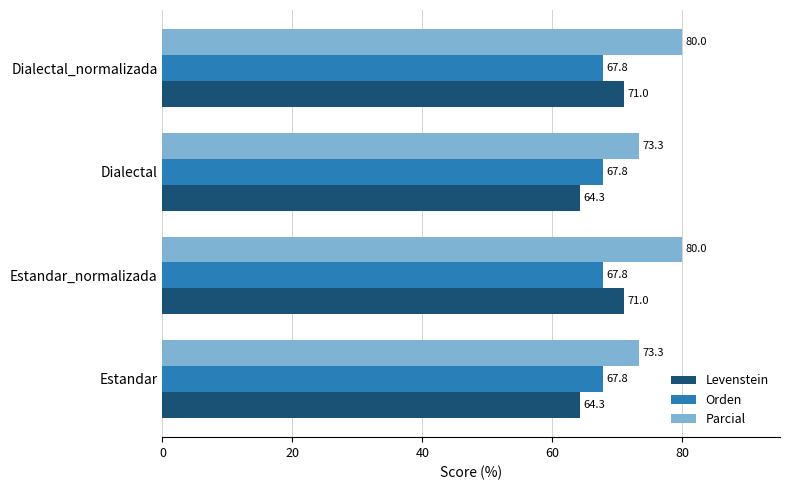

The Orden series shows 67.8 at Dialectal_normalizada. True or false?

True